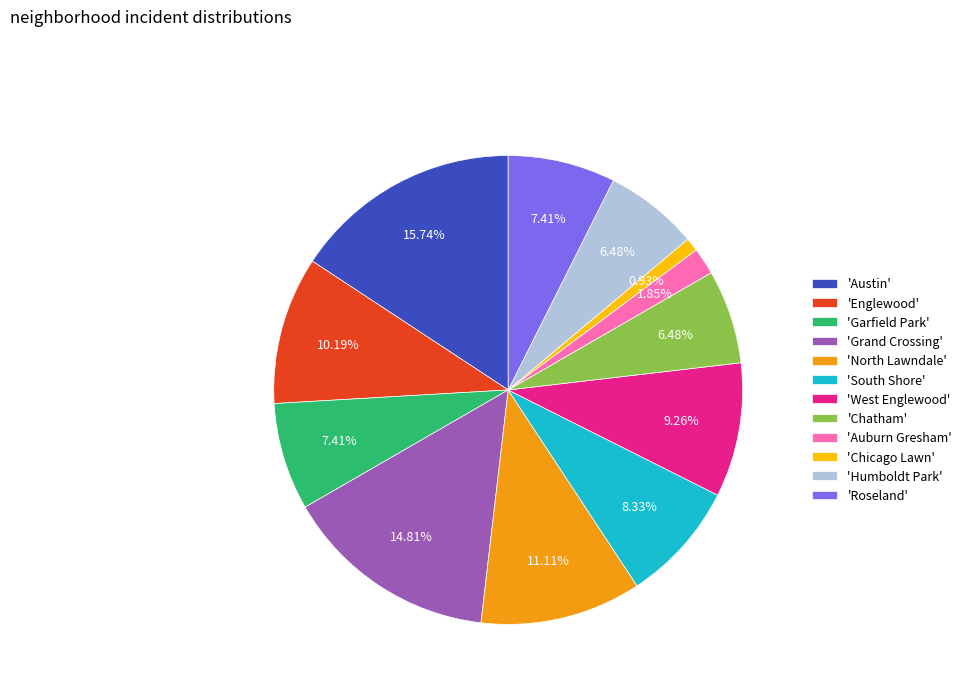

Count the number of slices in the pie.

12